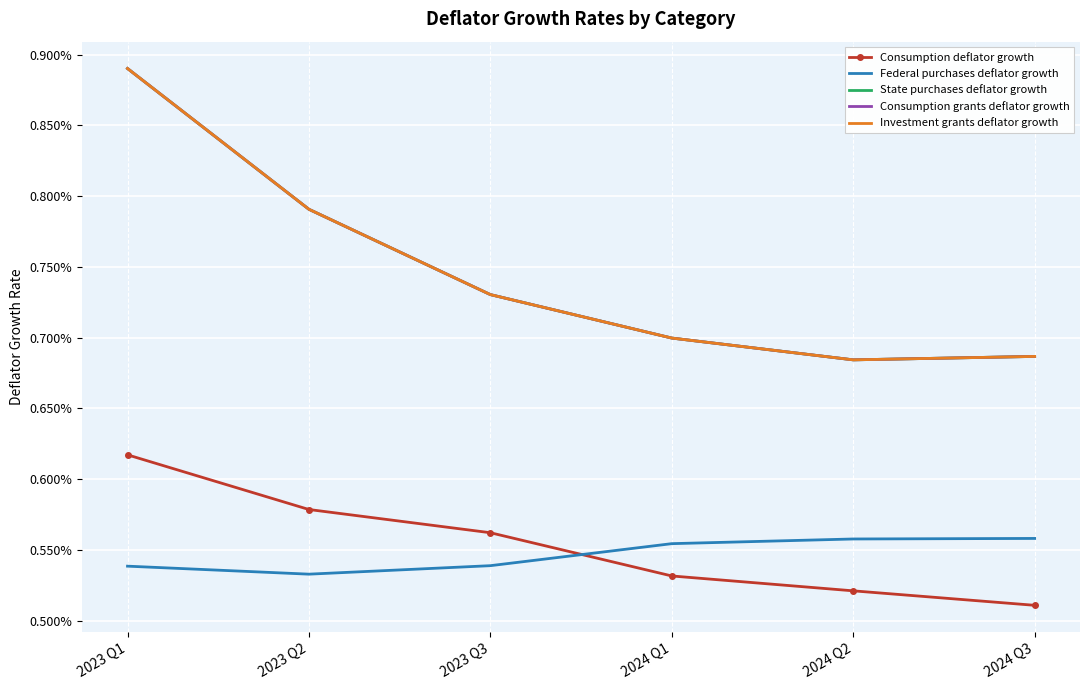

Is it true that State purchases deflator growth equals 0.0 at 2023 Q3?

True